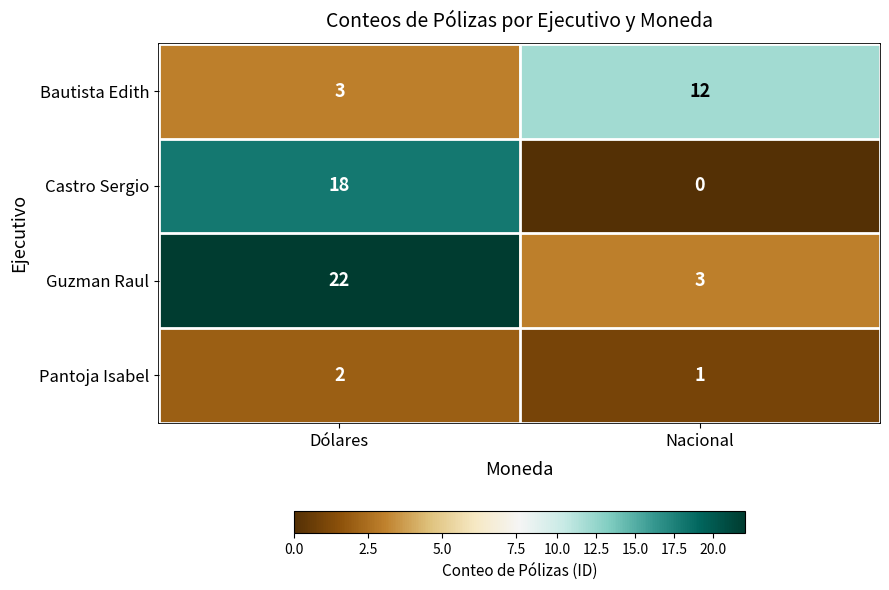

How many data points in Bautista Edith are less than 12?

1